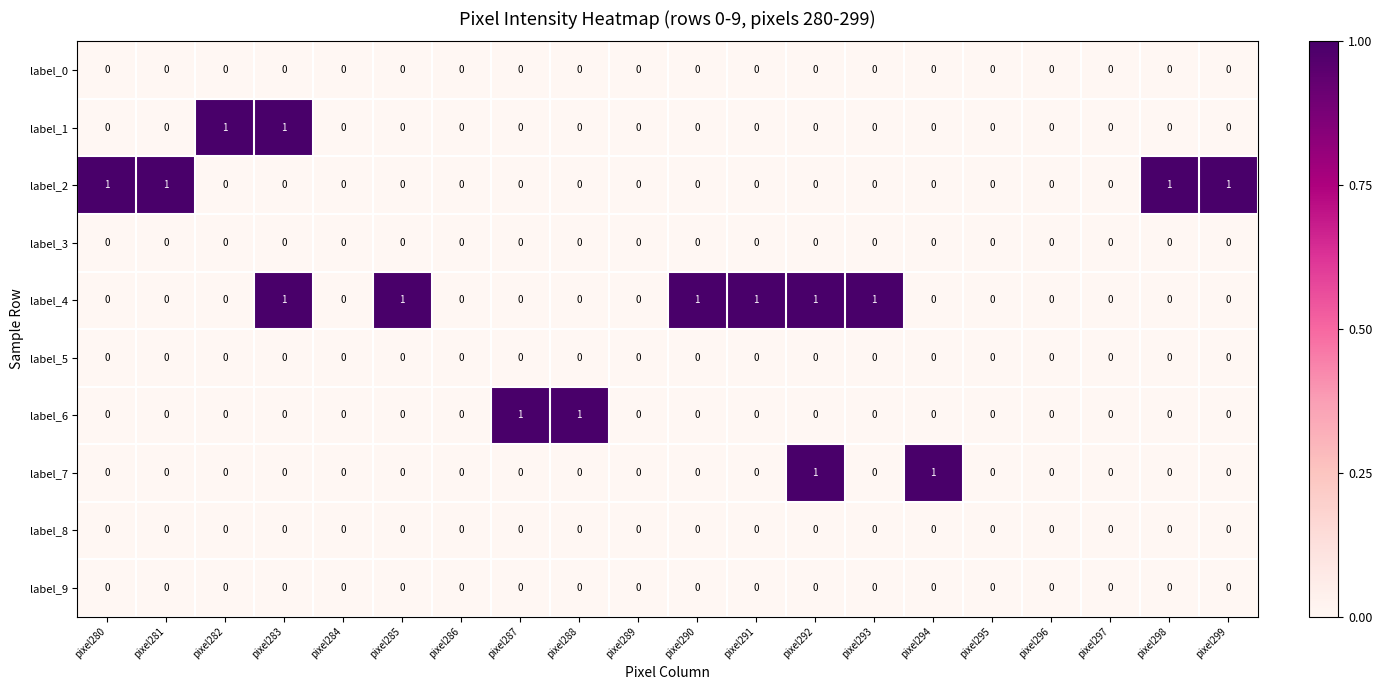

The value of label_4 at pixel293 is 0. True or false?

False